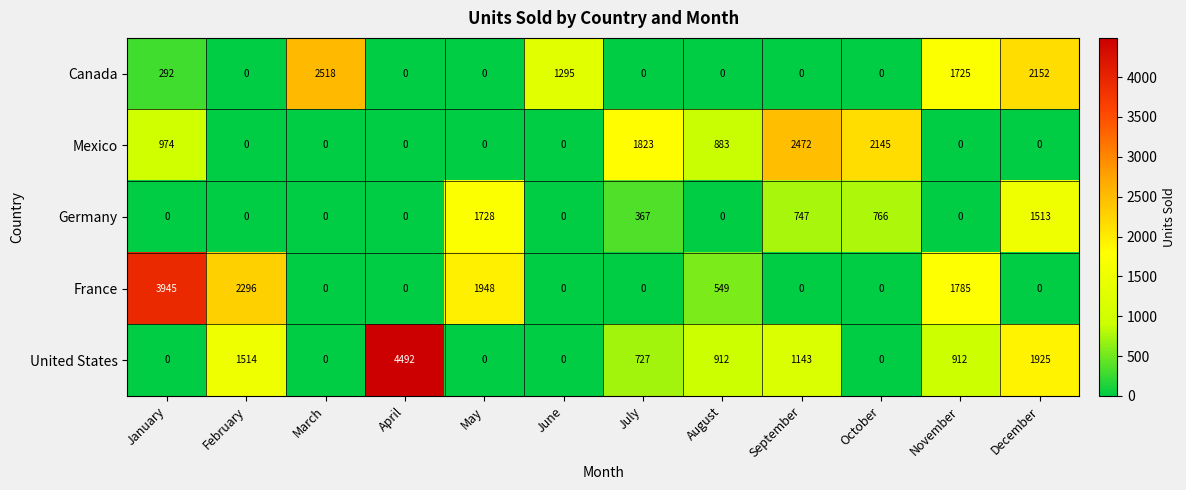

The Canada series shows -1470 at July. True or false?

False